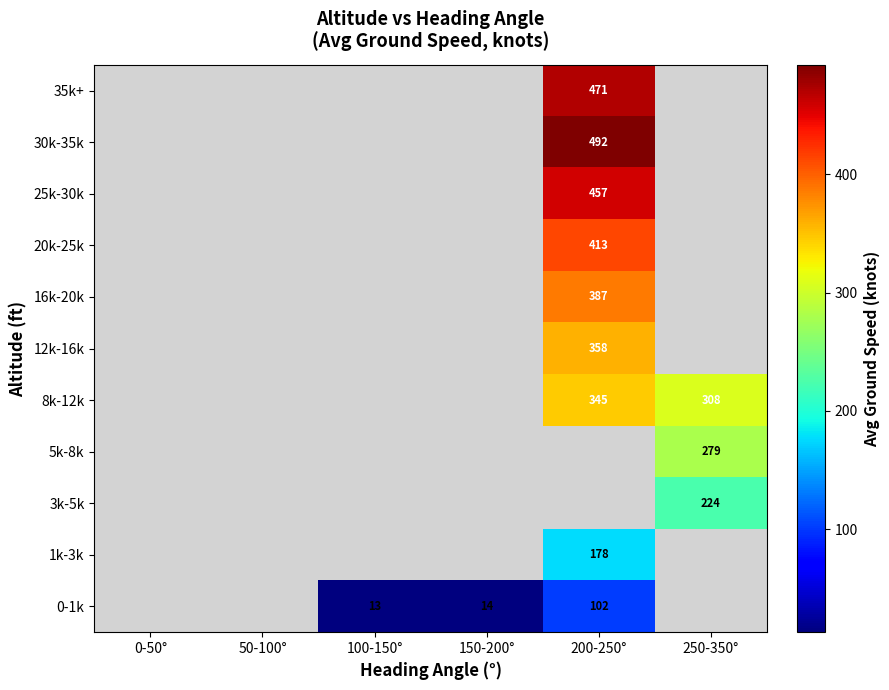

The 16k-20k series shows 150 at 200-250°. True or false?

False